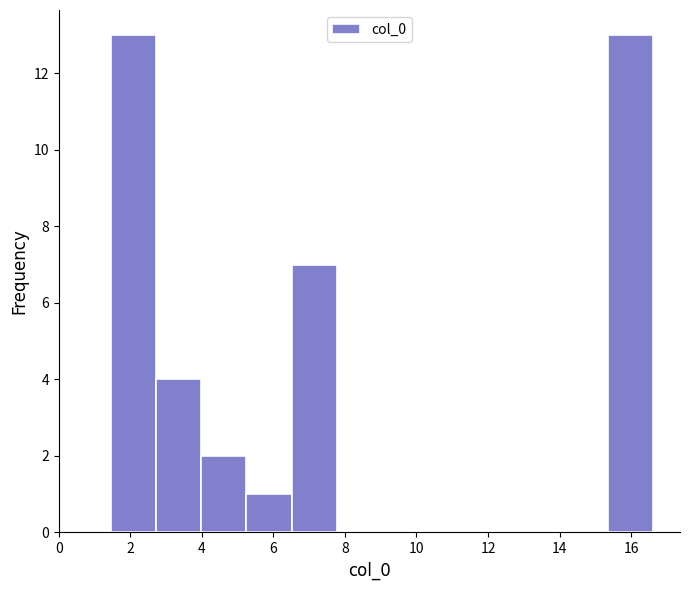

How tall is the bar that spans 15.4 to 16.6 on the x-axis? Neither the bar edges nor the heights are printed on the chart, so give them approximately, as read against the axes.

13